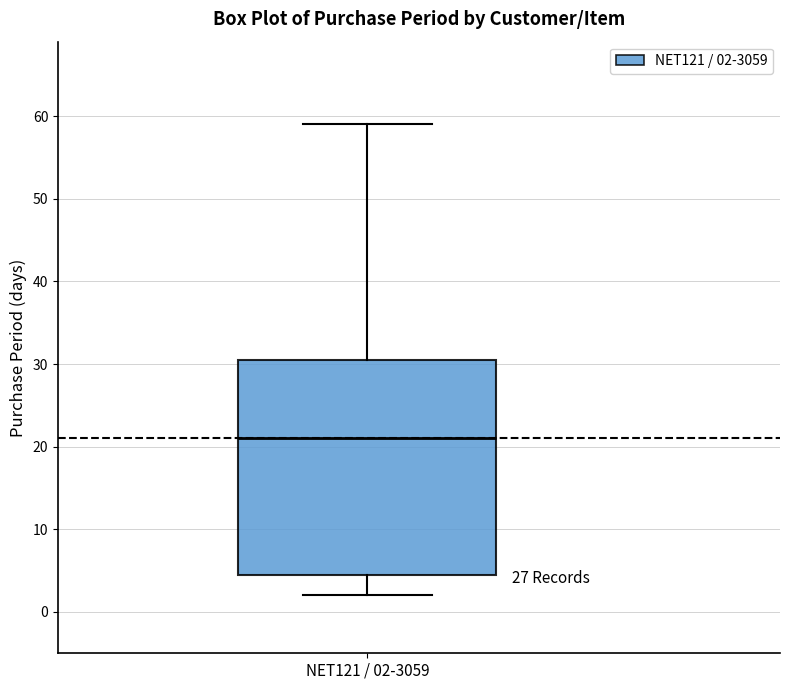

Read this box plot against the y-axis: the position of the median line, the range covered by the box, and the ends of both whiskers. The values are not printed on the chart, so give them approximately, as read against the axis.

median 21, box 5 to 31, whiskers 2 to 59